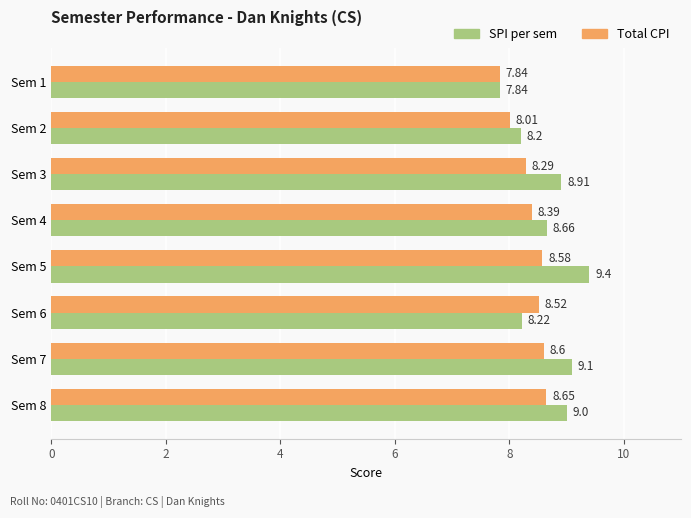

List the series in order of their peak value, lowest first.

Total CPI, SPI per sem